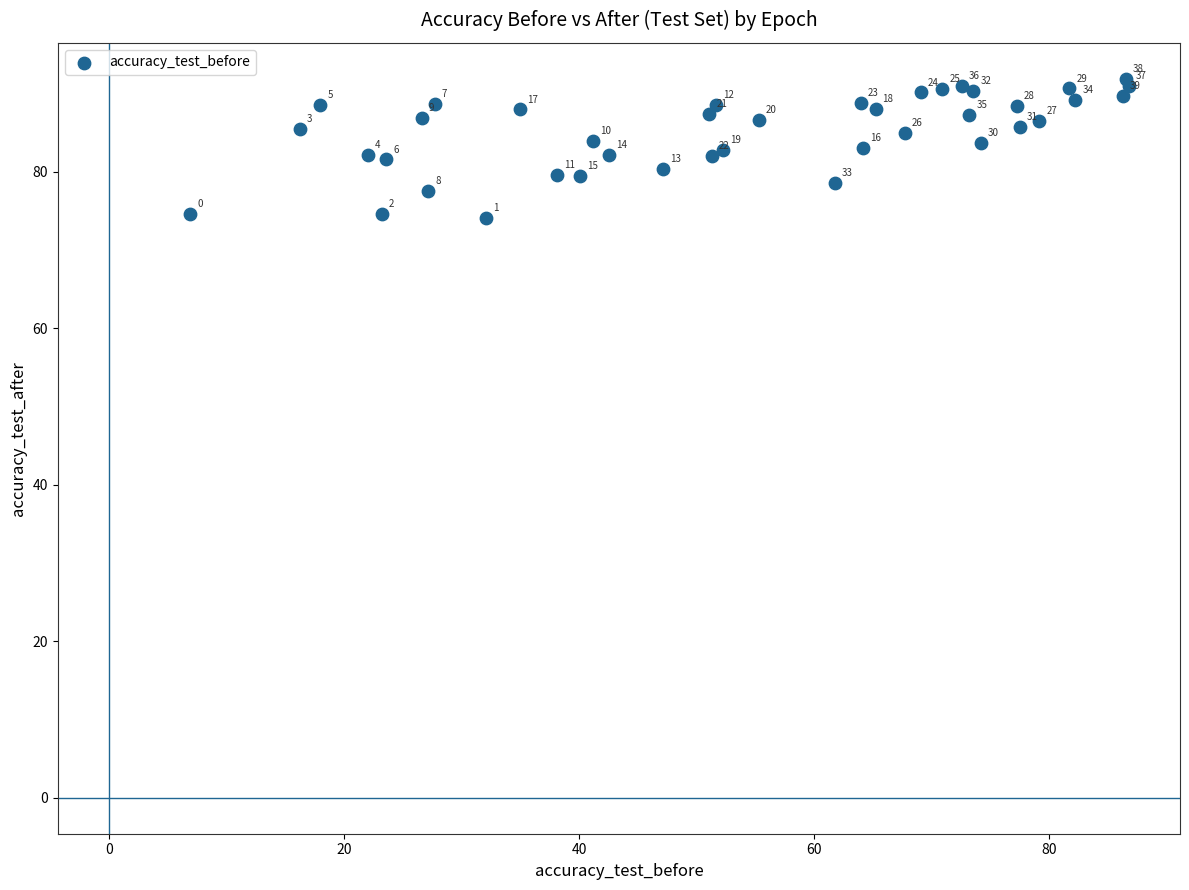

What Y value in the scatter plot is closest to 82?

82.0